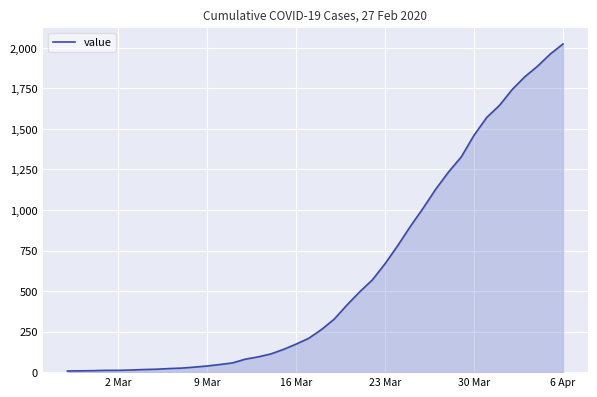

What is the maximum value shown in the chart?

2024